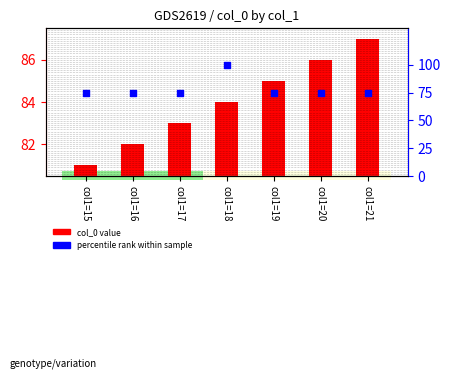

What are all the series names shown in the legend?

col_0 value, percentile rank